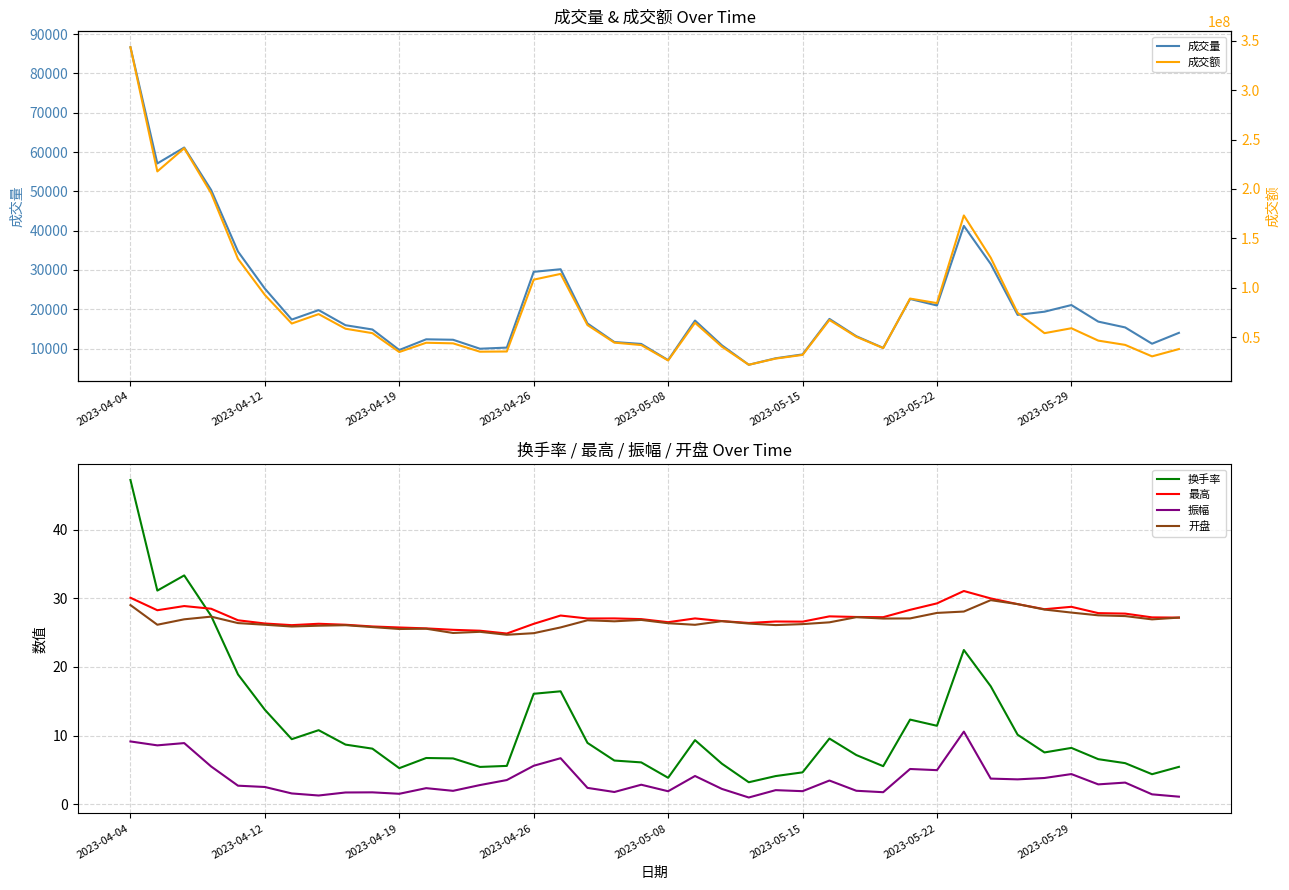

What is the total value across all series at 31?

173176151.2